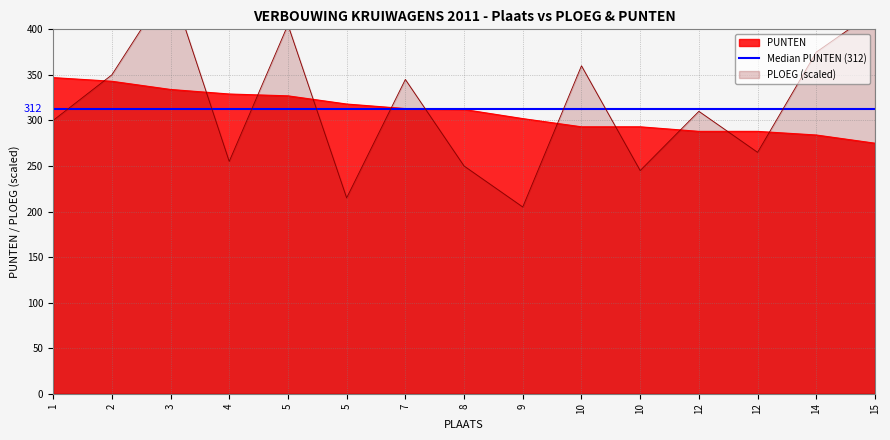

True or false: PLOEG has a value of 215 at 5.

True